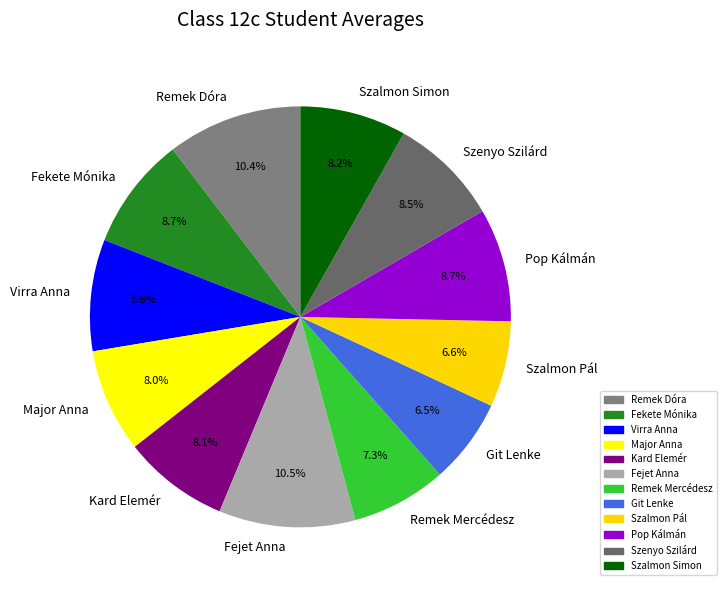

Count the number of slices in the pie.

12